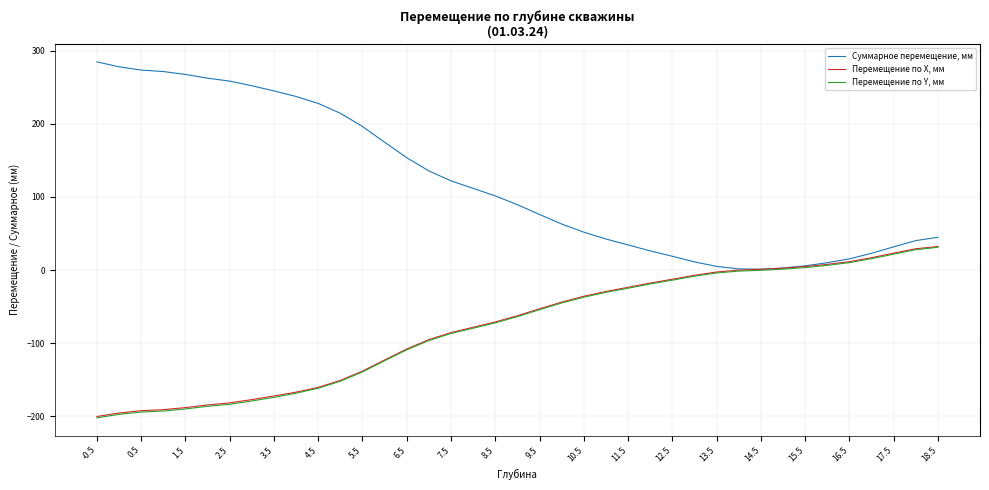

Which series has the largest range (max minus min)?

Суммарное перемещение, мм